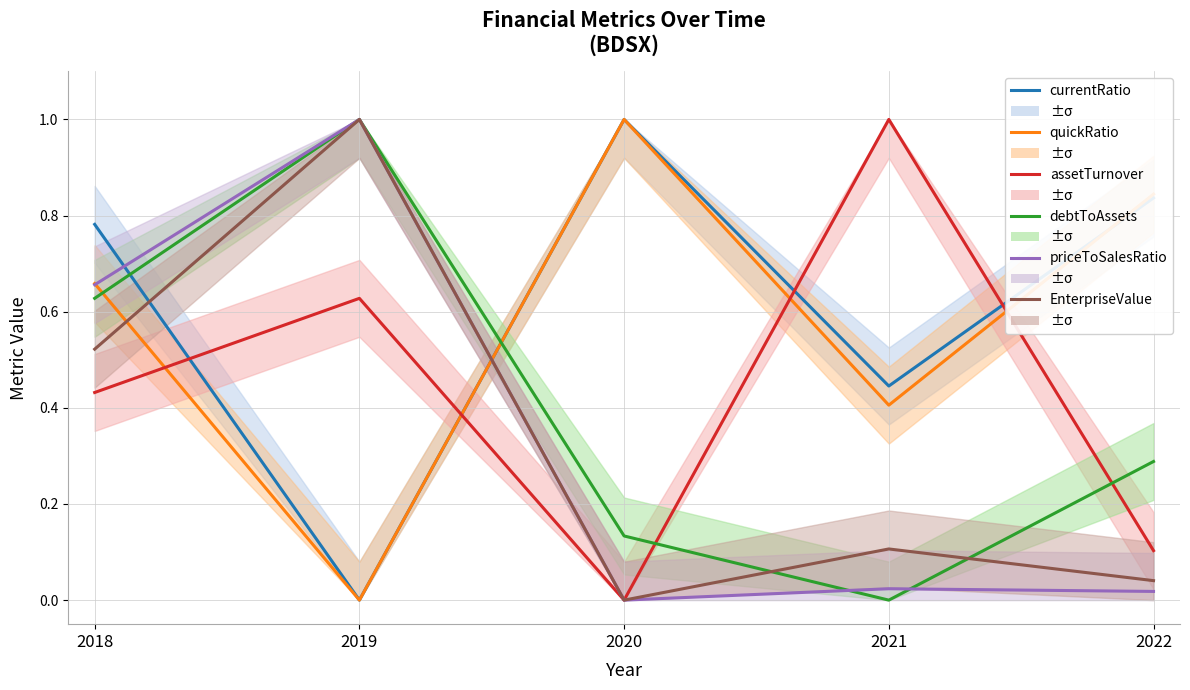

What is the total value across all series at 2018?

3.7